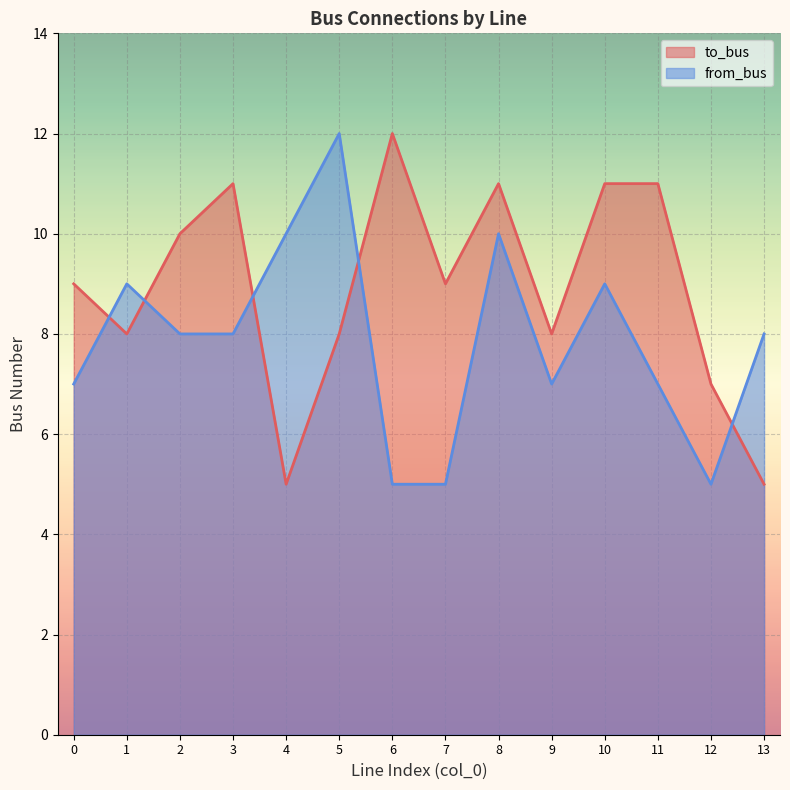

Between which two adjacent categories do from_bus and to_bus first intersect?

0 and 1